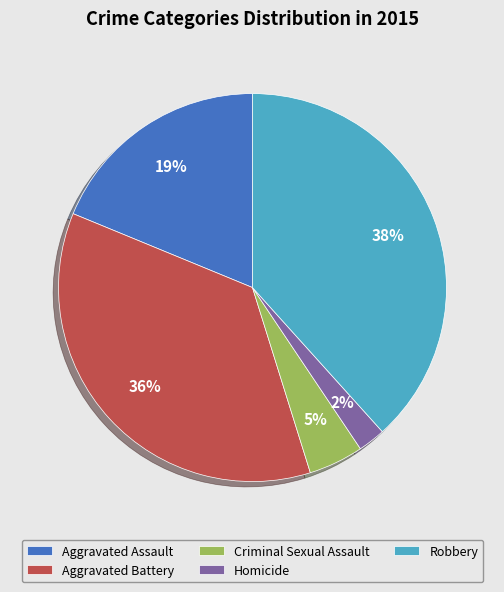

Is it true that Aggravated Battery is 48% of the pie?

False